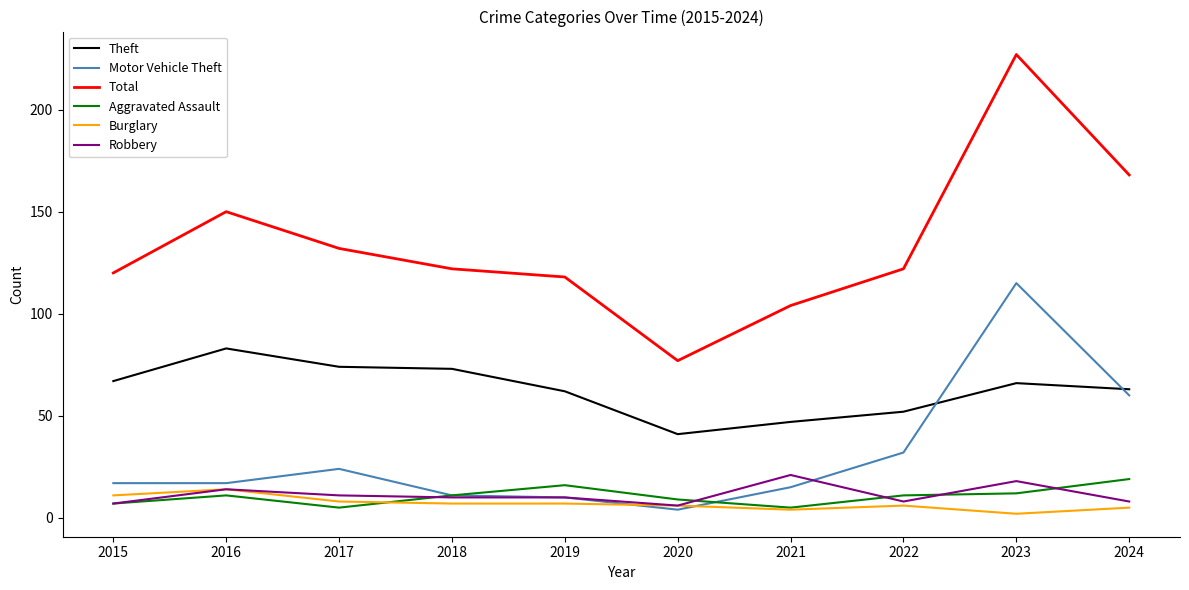

At which category does Motor Vehicle Theft reach its first local peak?

2017